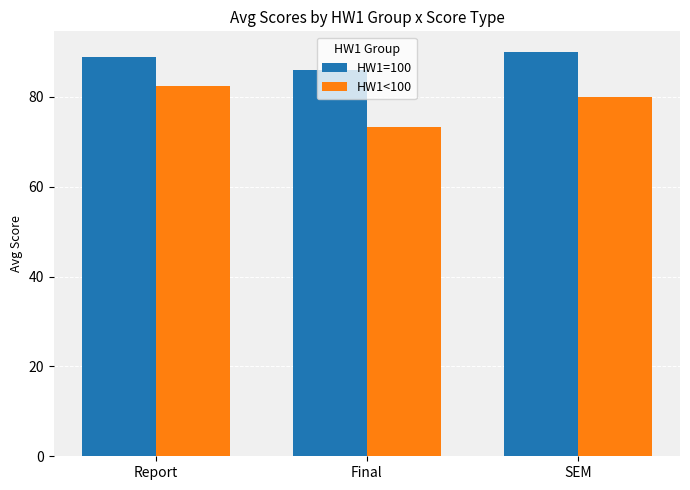

Is it true that HW1<100 equals 36.7 at Report?

False